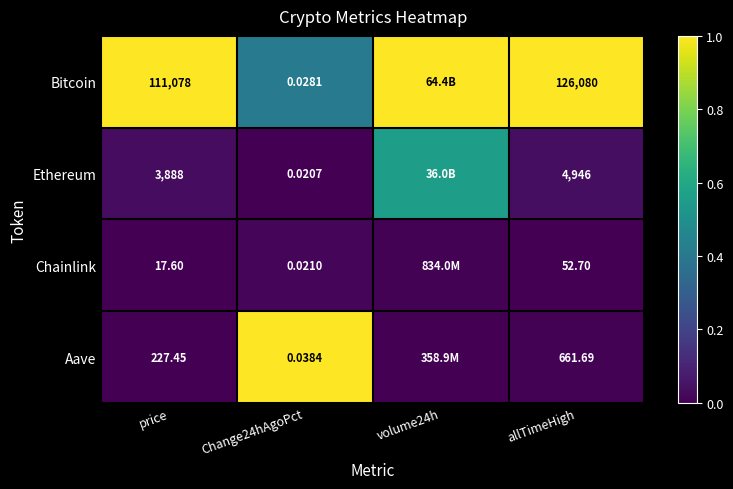

Is the value of Bitcoin at Change24hAgoPct greater than the value of Ethereum at Change24hAgoPct?

Yes